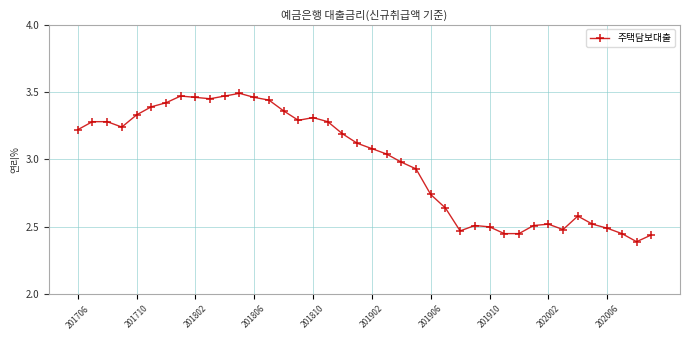

What is the difference between the maximum and minimum values?

1.1